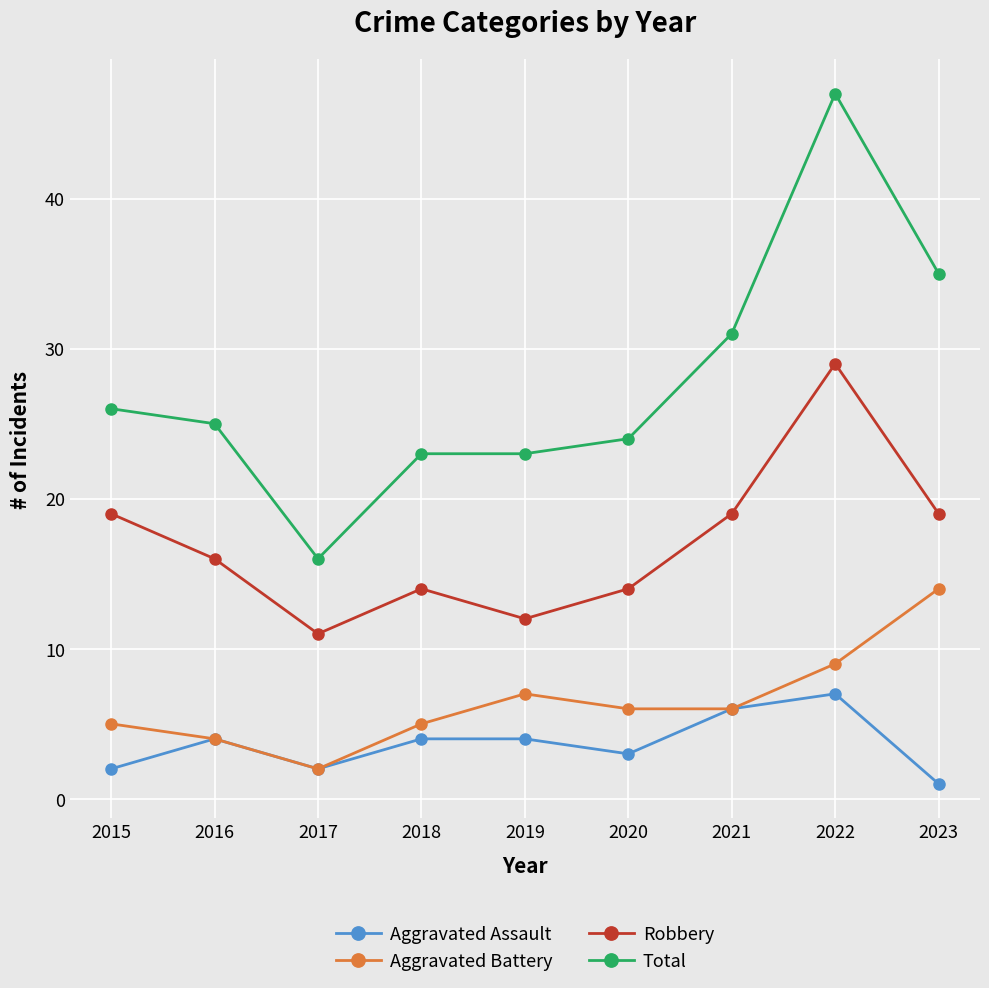

How many lines are shown in the chart?

4